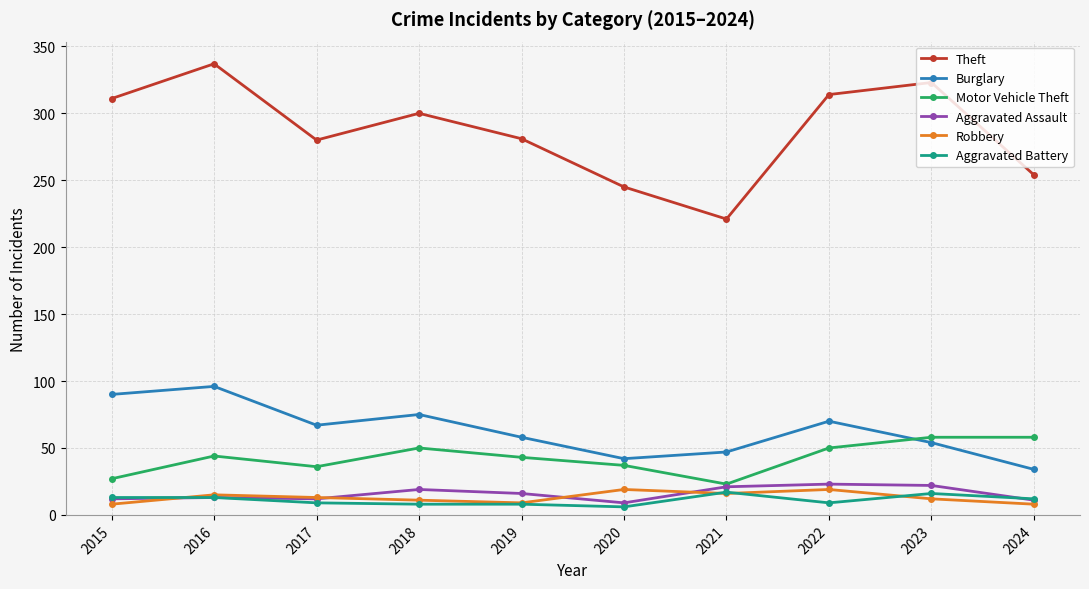

What is the value of the Theft point at the 1st from the left?

311